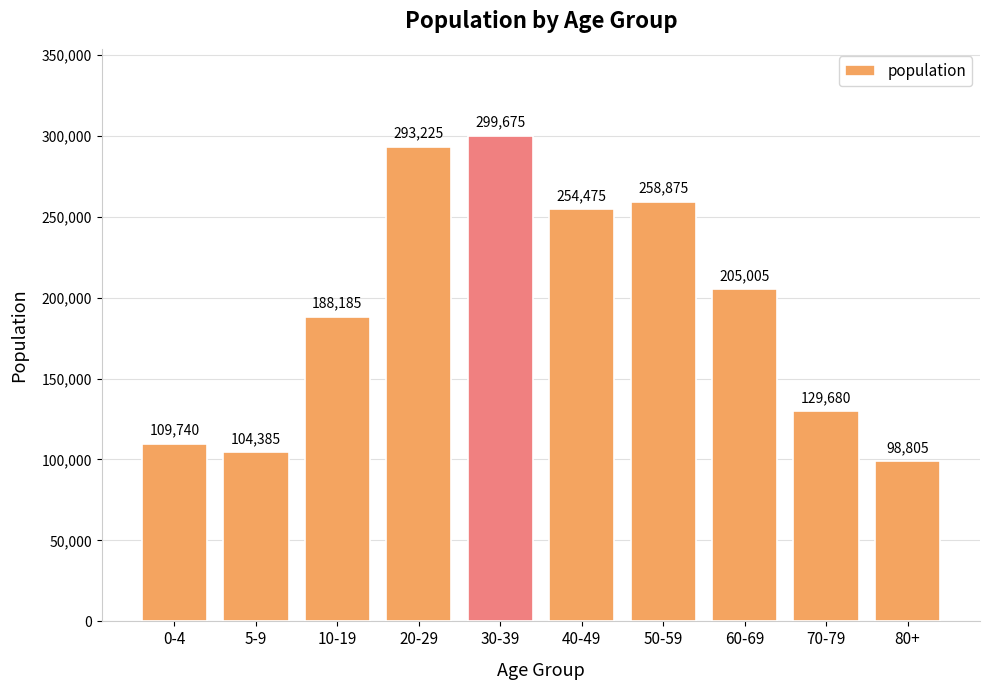

What is the ratio of the value at 70-79 to the value at 20-29?

0.4